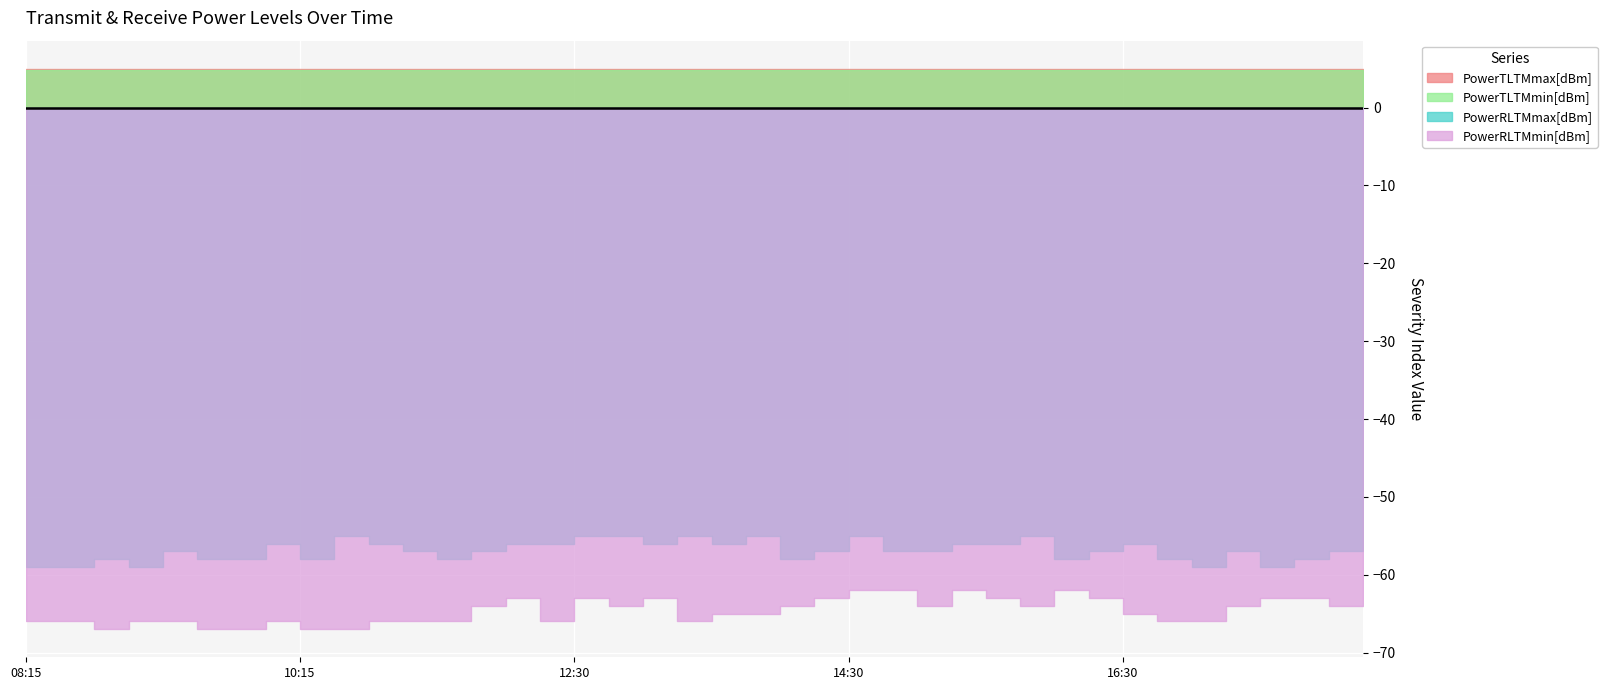

Reading right to left, extract all data points from this chart.

PowerTLTMmax[dBm]: 18:15=5.0	18:00=5.0	17:45=5.0	17:30=5.0	17:15=5.0	17:00=5.0	16:45=5.0	16:30=5.0	16:15=5.0	16:00=5.0	15:45=5.0	15:30=5.0	15:15=5.0	15:00=5.0	14:45=5.0	14:30=5.0	14:15=5.0	14:00=5.0	13:45=5.0	13:30=5.0	13:15=5.0	13:00=5.0	12:45=5.0	12:30=5.0	12:15=5.0	12:00=5.0	11:45=5.0	11:30=5.0	11:00=5.0	10:45=5.0	10:30=5.0	10:15=5.0	10:00=5.0	09:45=5.0	09:30=5.0	09:15=5.0	09:00=5.0	08:45=5.0	08:30=5.0	08:15=5.0
PowerTLTMmin[dBm]: 18:15=4.8	18:00=4.8	17:45=4.8	17:30=4.8	17:15=4.8	17:00=4.8	16:45=4.8	16:30=4.8	16:15=4.8	16:00=4.8	15:45=4.8	15:30=4.8	15:15=4.8	15:00=4.8	14:45=4.8	14:30=4.8	14:15=4.8	14:00=4.8	13:45=4.8	13:30=4.8	13:15=4.8	13:00=4.8	12:45=4.8	12:30=4.8	12:15=4.8	12:00=4.8	11:45=4.8	11:30=4.8	11:00=4.8	10:45=4.8	10:30=4.8	10:15=4.8	10:00=4.8	09:45=4.8	09:30=4.8	09:15=4.8	09:00=4.8	08:45=4.8	08:30=4.8	08:15=4.8
PowerRLTMmax[dBm]: 18:15=-57.0	18:00=-57.0	17:45=-58.0	17:30=-59.0	17:15=-57.0	17:00=-59.0	16:45=-58.0	16:30=-56.0	16:15=-57.0	16:00=-58.0	15:45=-55.0	15:30=-56.0	15:15=-56.0	15:00=-57.0	14:45=-57.0	14:30=-55.0	14:15=-57.0	14:00=-58.0	13:45=-55.0	13:30=-56.0	13:15=-55.0	13:00=-56.0	12:45=-55.0	12:30=-55.0	12:15=-56.0	12:00=-56.0	11:45=-57.0	11:30=-58.0	11:00=-57.0	10:45=-56.0	10:30=-55.0	10:15=-58.0	10:00=-56.0	09:45=-58.0	09:30=-58.0	09:15=-57.0	09:00=-59.0	08:45=-58.0	08:30=-59.0	08:15=-59.0
PowerRLTMmin[dBm]: 18:15=-62.0	18:00=-64.0	17:45=-63.0	17:30=-63.0	17:15=-64.0	17:00=-66.0	16:45=-66.0	16:30=-65.0	16:15=-63.0	16:00=-62.0	15:45=-64.0	15:30=-63.0	15:15=-62.0	15:00=-64.0	14:45=-62.0	14:30=-62.0	14:15=-63.0	14:00=-64.0	13:45=-65.0	13:30=-65.0	13:15=-66.0	13:00=-63.0	12:45=-64.0	12:30=-63.0	12:15=-66.0	12:00=-63.0	11:45=-64.0	11:30=-66.0	11:00=-66.0	10:45=-66.0	10:30=-67.0	10:15=-67.0	10:00=-66.0	09:45=-67.0	09:30=-67.0	09:15=-66.0	09:00=-66.0	08:45=-67.0	08:30=-66.0	08:15=-66.0